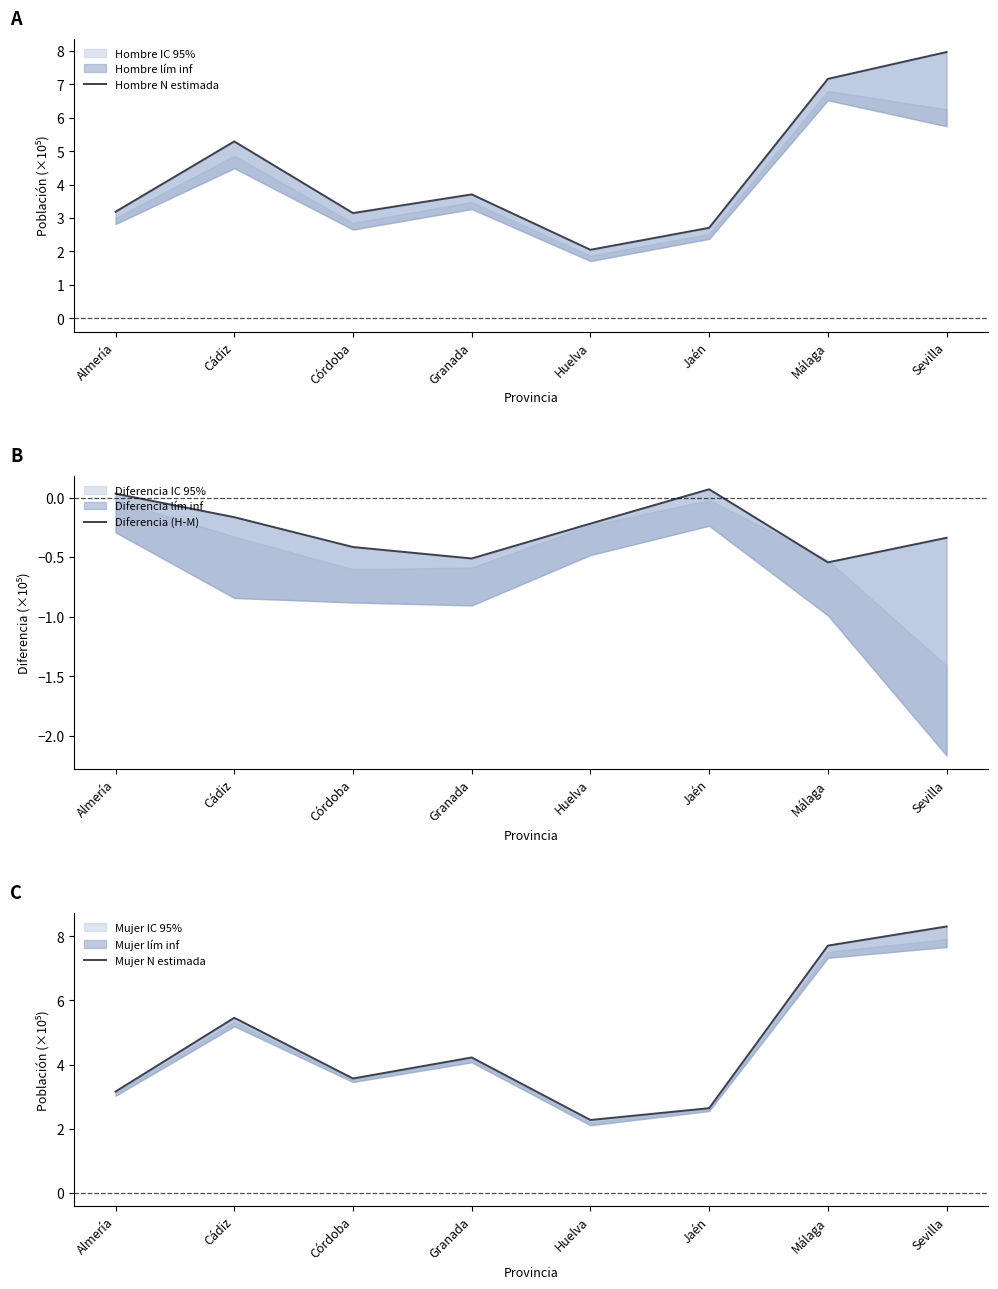

How many values in the Diferencia (H-M) series exceed 0?

2